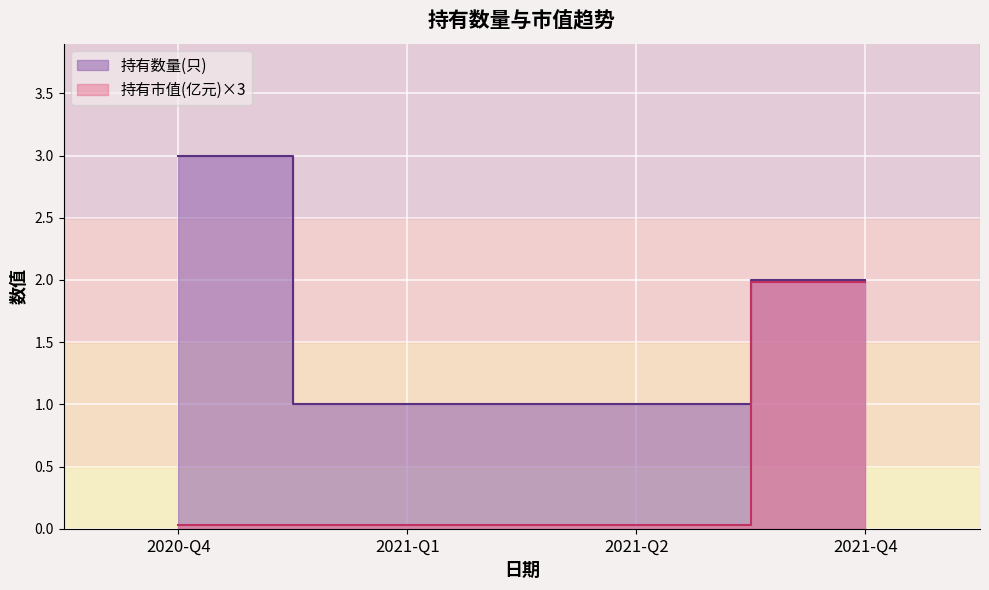

True or false: 持有数量(只) and 持有市值(亿元) cross at least once.

False